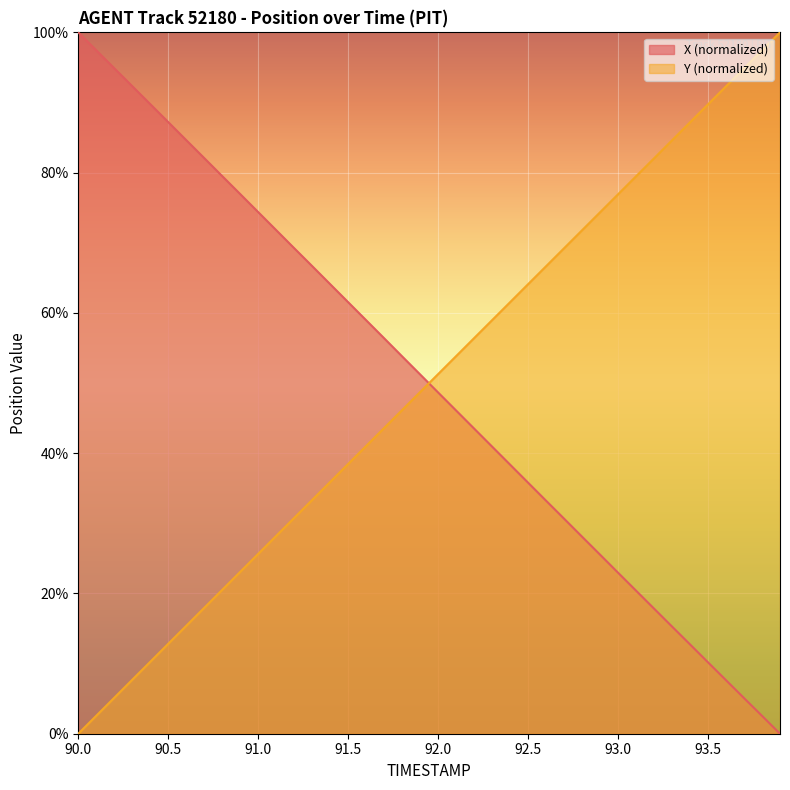

Reading right to left, what are all the values shown in this chart?

X: 93.9=0.0	93.8=2.5	93.7=5.1	93.6=7.6	93.5=10.2	93.4=12.7	93.3=15.3	93.2=17.8	93.1=20.4	93.0=23.0	92.9=25.5	92.8=28.1	92.7=30.7	92.6=33.2	92.5=35.8	92.4=38.4	92.3=40.9	92.2=43.5	92.1=46.1	92.0=48.6	91.9=51.2	91.8=53.8	91.7=56.4	91.6=59.0	91.5=61.5	91.4=64.1	91.3=66.7	91.2=69.2	91.1=71.8	91.0=74.4	90.9=76.9	90.8=79.5	90.7=82.1	90.6=84.6	90.5=87.2	90.4=89.8	90.3=92.3	90.2=94.9	90.1=97.4	90.0=100.0
Y: 93.9=100.0	93.8=97.4	93.7=94.9	93.6=92.3	93.5=89.7	93.4=87.2	93.3=84.6	93.2=82.0	93.1=79.5	93.0=76.9	92.9=74.3	92.8=71.8	92.7=69.2	92.6=66.7	92.5=64.1	92.4=61.5	92.3=59.0	92.2=56.4	92.1=53.8	92.0=51.3	91.9=48.7	91.8=46.1	91.7=43.6	91.6=41.0	91.5=38.5	91.4=35.9	91.3=33.3	91.2=30.8	91.1=28.2	91.0=25.6	90.9=23.1	90.8=20.5	90.7=18.0	90.6=15.4	90.5=12.8	90.4=10.3	90.3=7.7	90.2=5.1	90.1=2.6	90.0=0.0